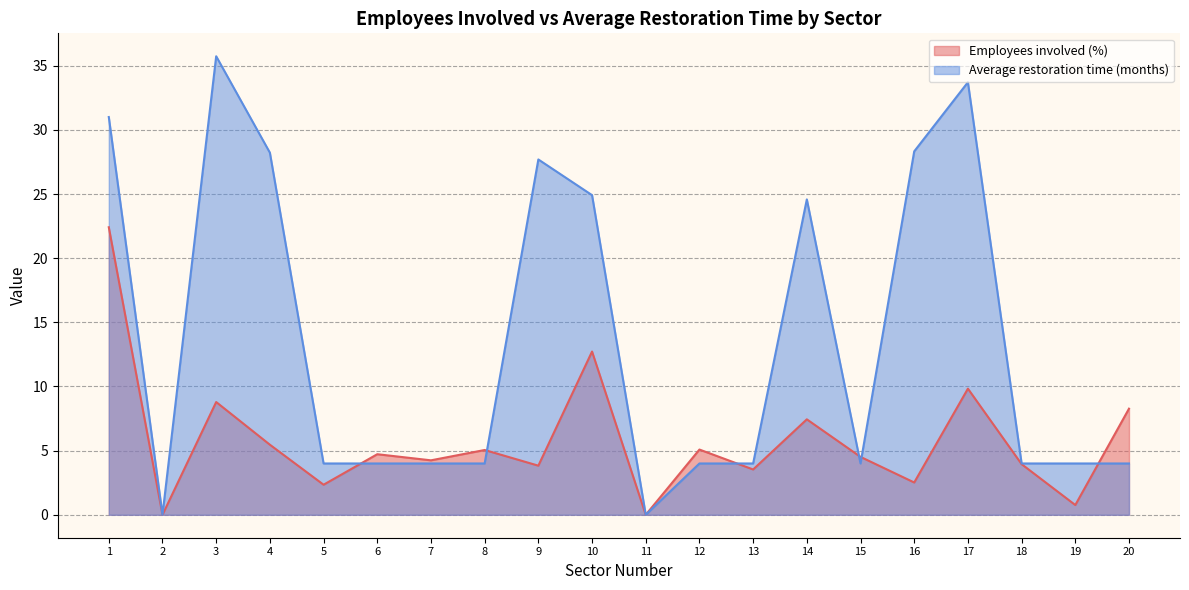

Rank the series by their maximum value, from highest to lowest.

Average restoration time (months), Employees involved (%)